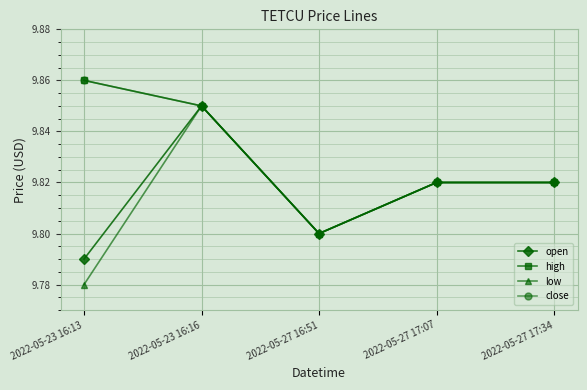

What is the greatest value displayed?

9.9